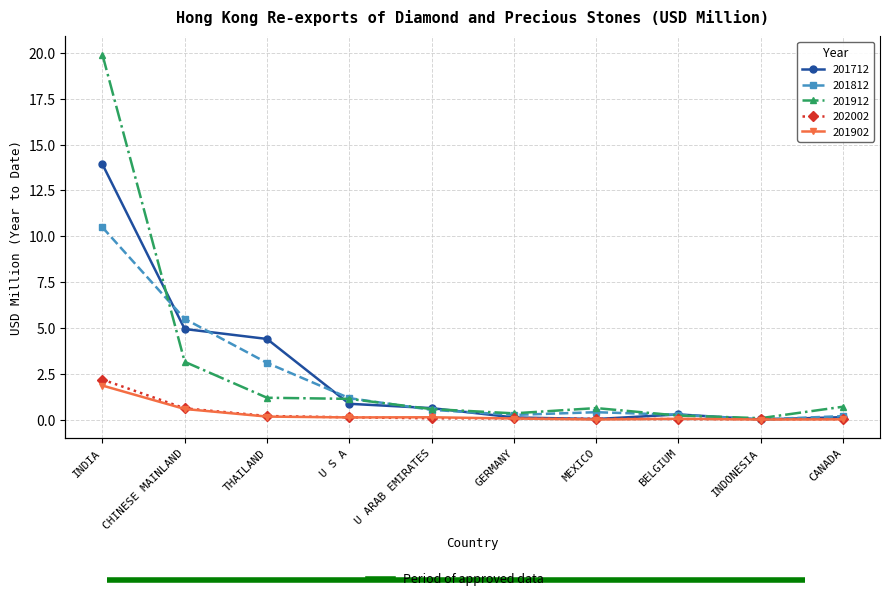

At how many categories does at least one series exceed 11?

1